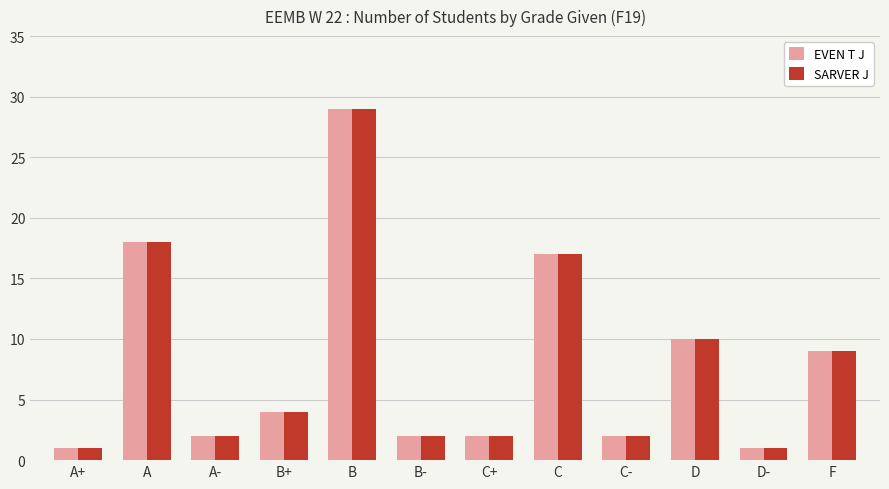

The SARVER J series shows 29 at B. True or false?

True